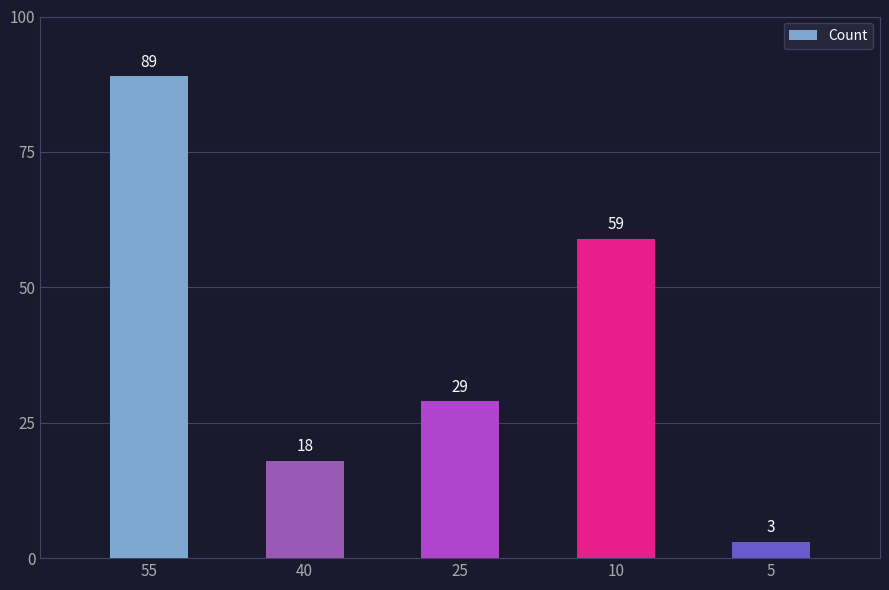

What is the average value?

40